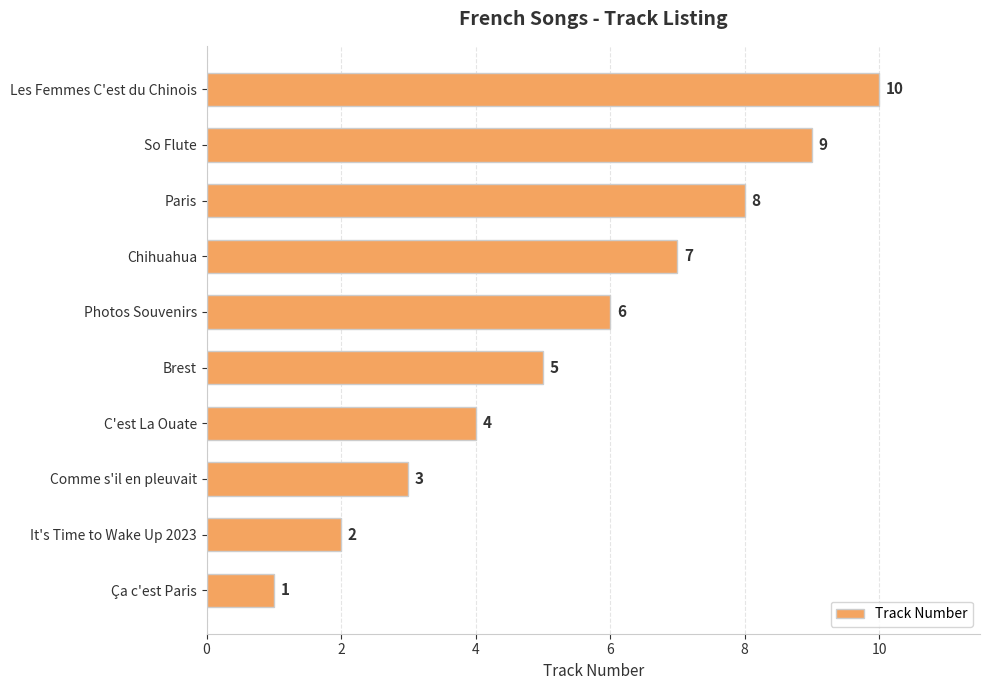

Between Brest and Ça c'est Paris, which is larger?

Brest